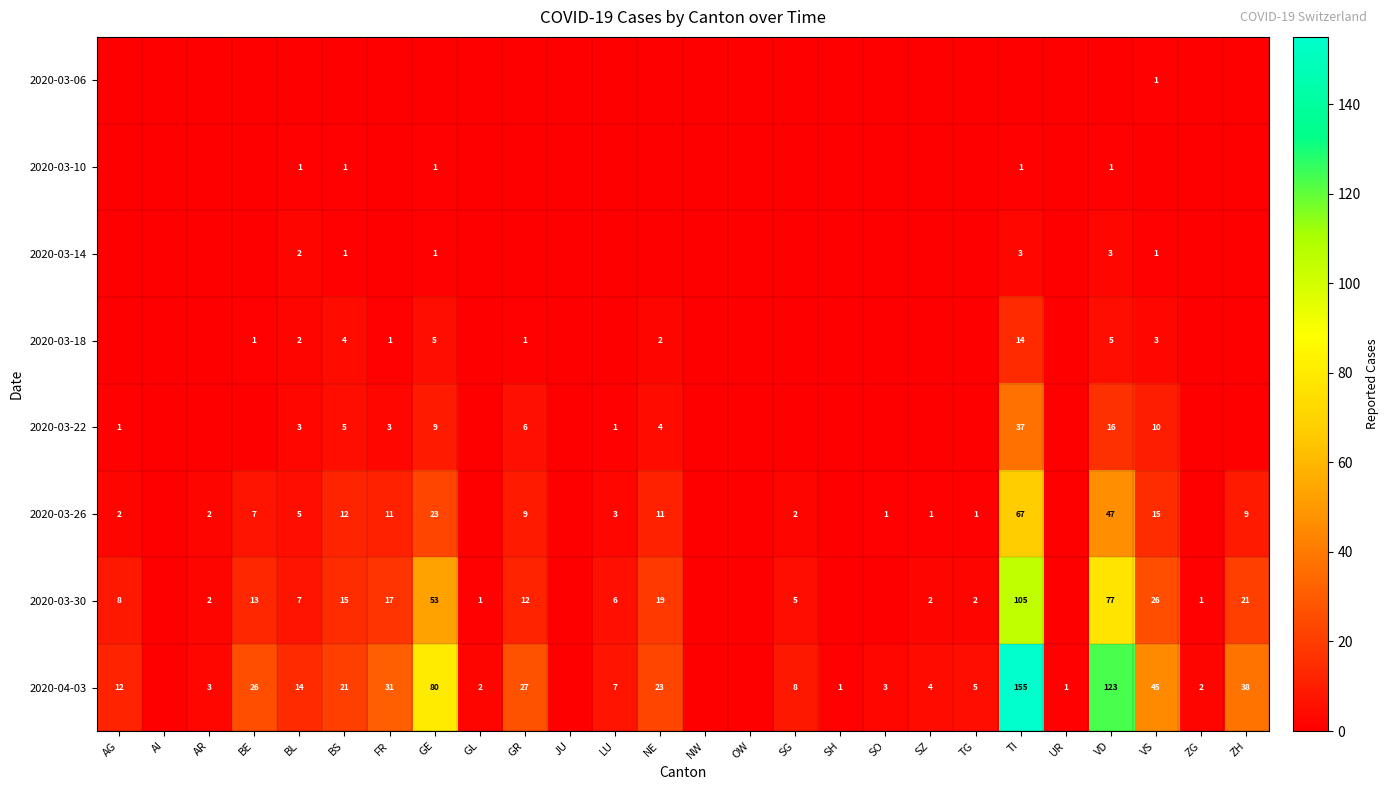

What is the spread (max minus min) of values at BS?

21